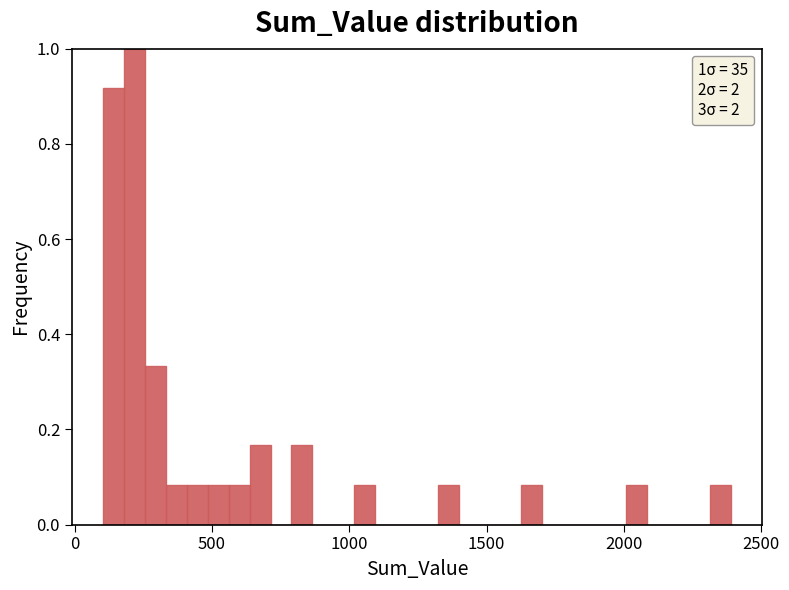

Around what value on the x-axis is the tallest bar? Give the approximate position of its centre, as read against the axis.

200